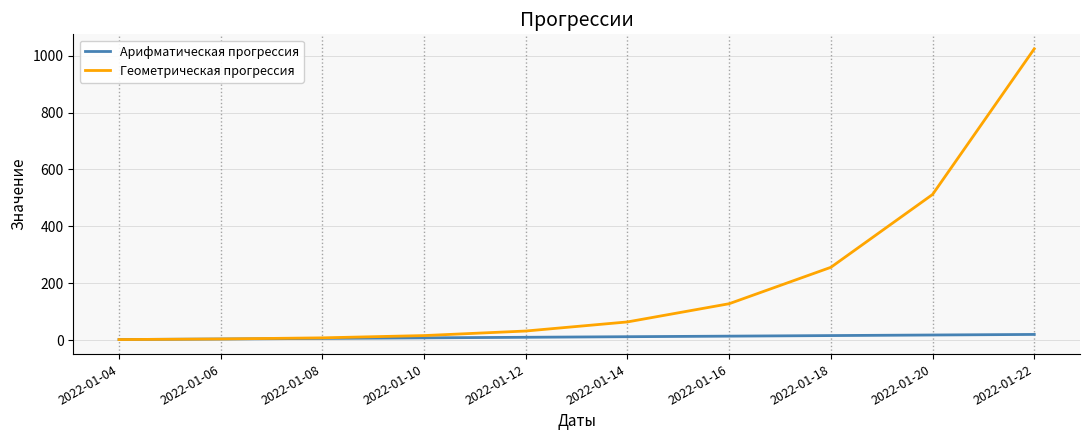

The Геометрическая прогрессия series shows 4 at 2022-01-06. True or false?

True